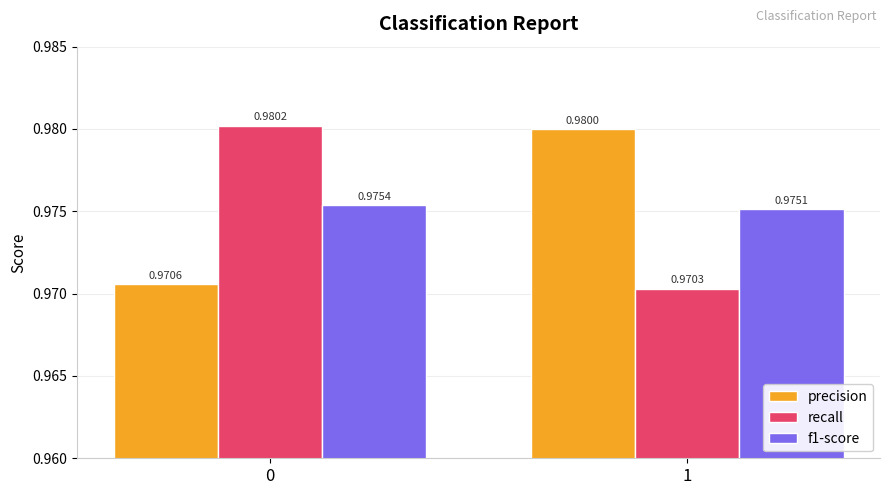

Which series has the largest total across all categories?

precision